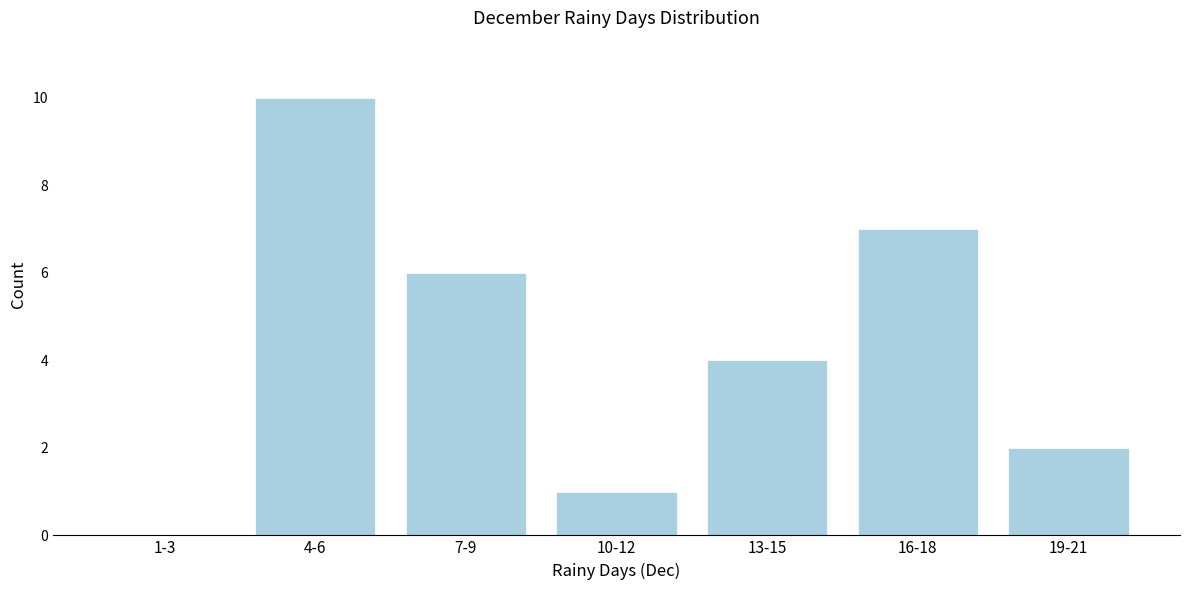

Reading right to left, what are all the values shown in this chart?

19-21=2	16-18=7	13-15=4	10-12=1	7-9=6	4-6=10	1-3=0